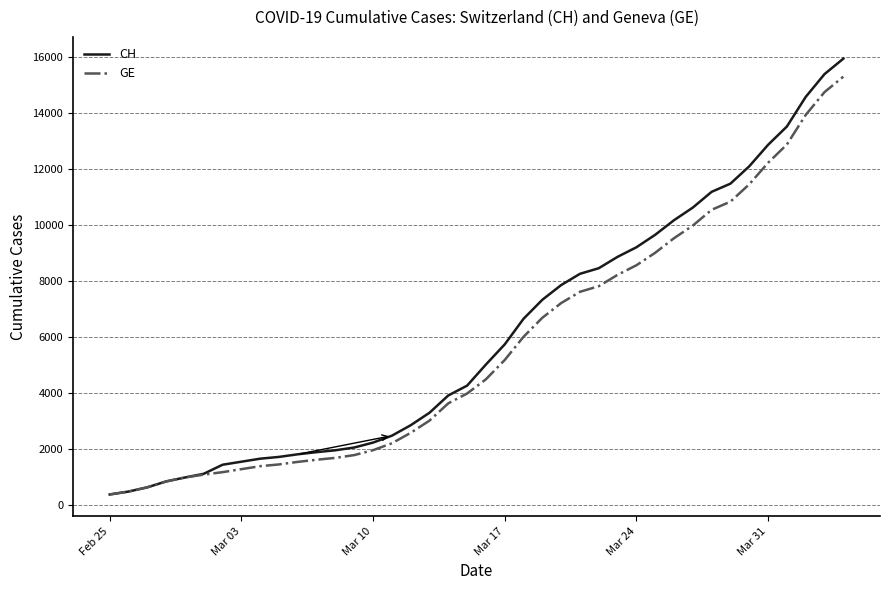

What is the highest value of the CH series?

15926